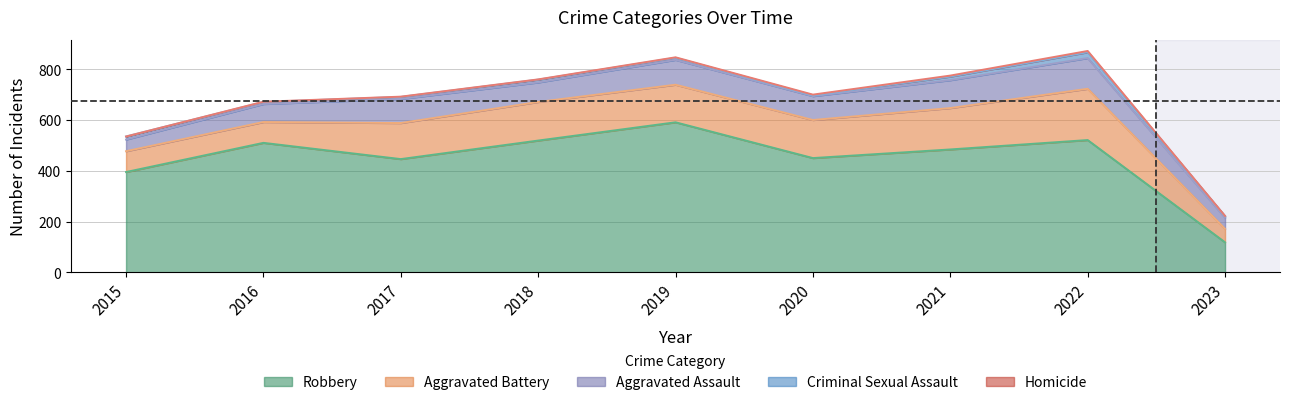

Between 2023 and 2018, which is larger?

2018